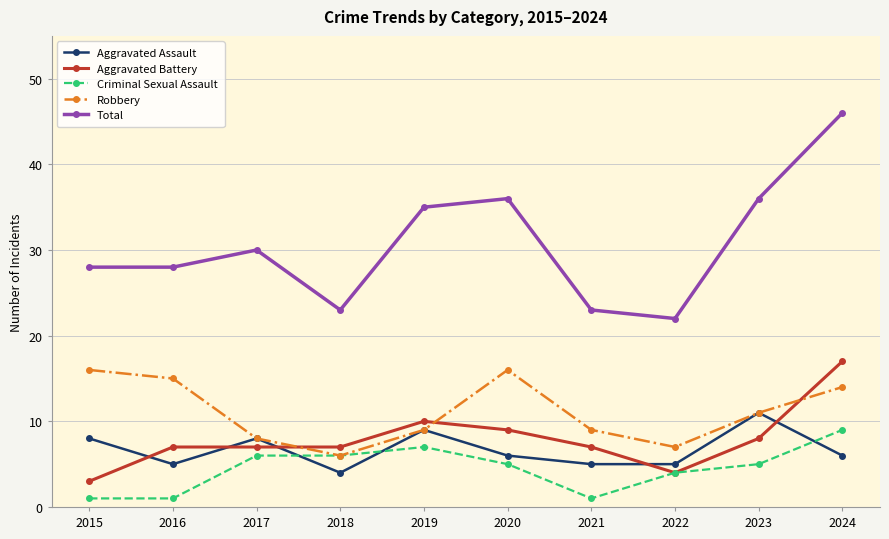

At which category does Robbery reach its first local peak?

2020